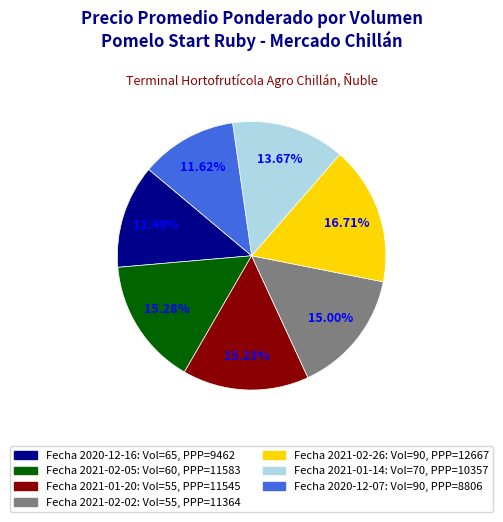

Does any single category account for the majority?

No